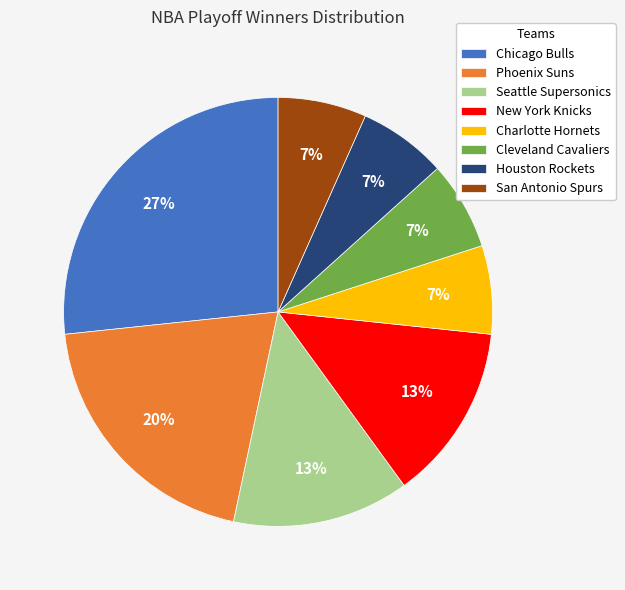

Which category has the biggest portion of the pie?

Chicago Bulls